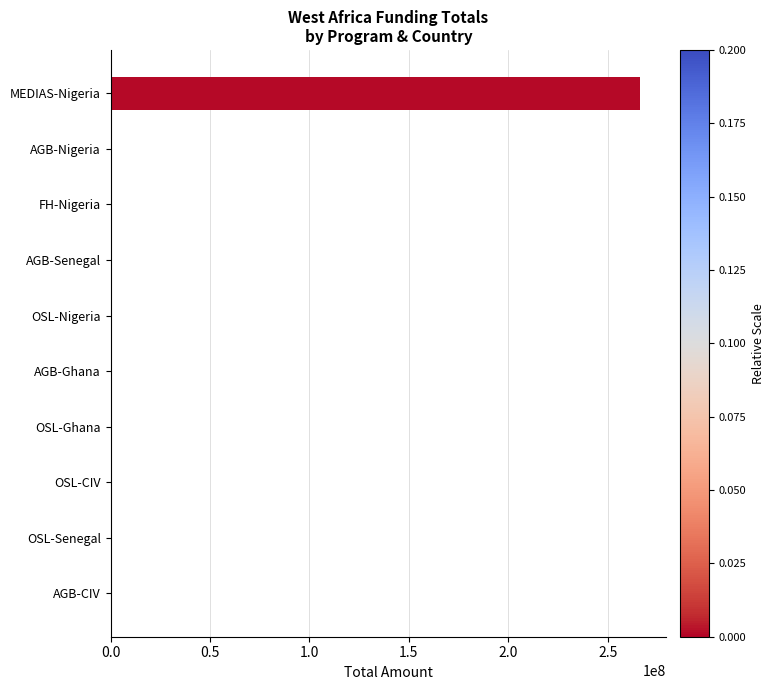

How many distinct data groups are displayed?

1